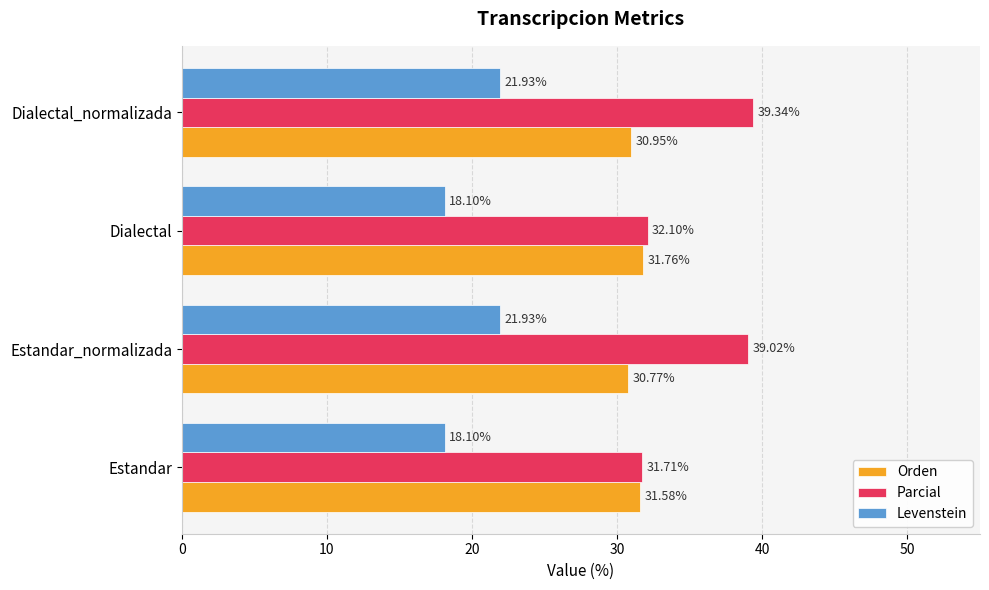

Rank the series by their average value, from highest to lowest.

Parcial, Orden, Levenstein